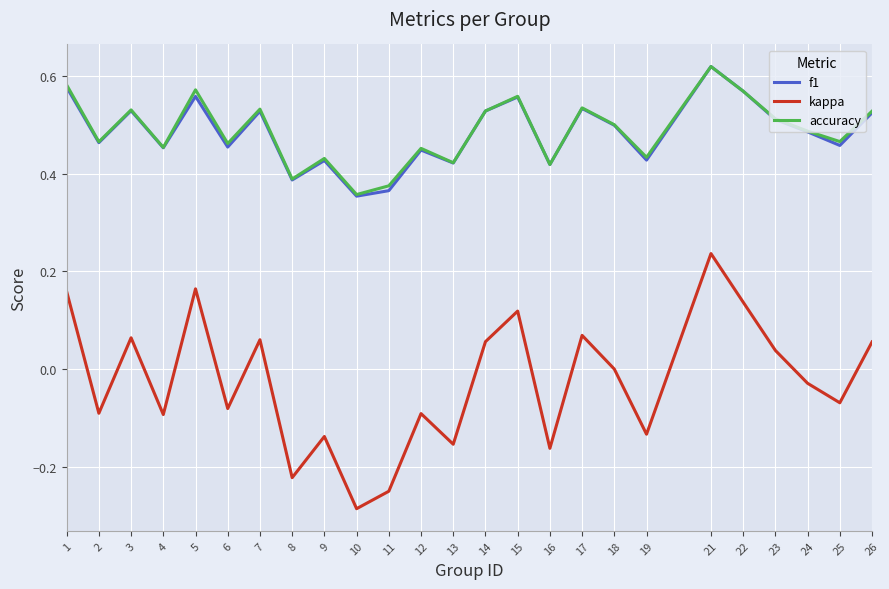

Between 7 and 16, which series saw the biggest shift?

kappa